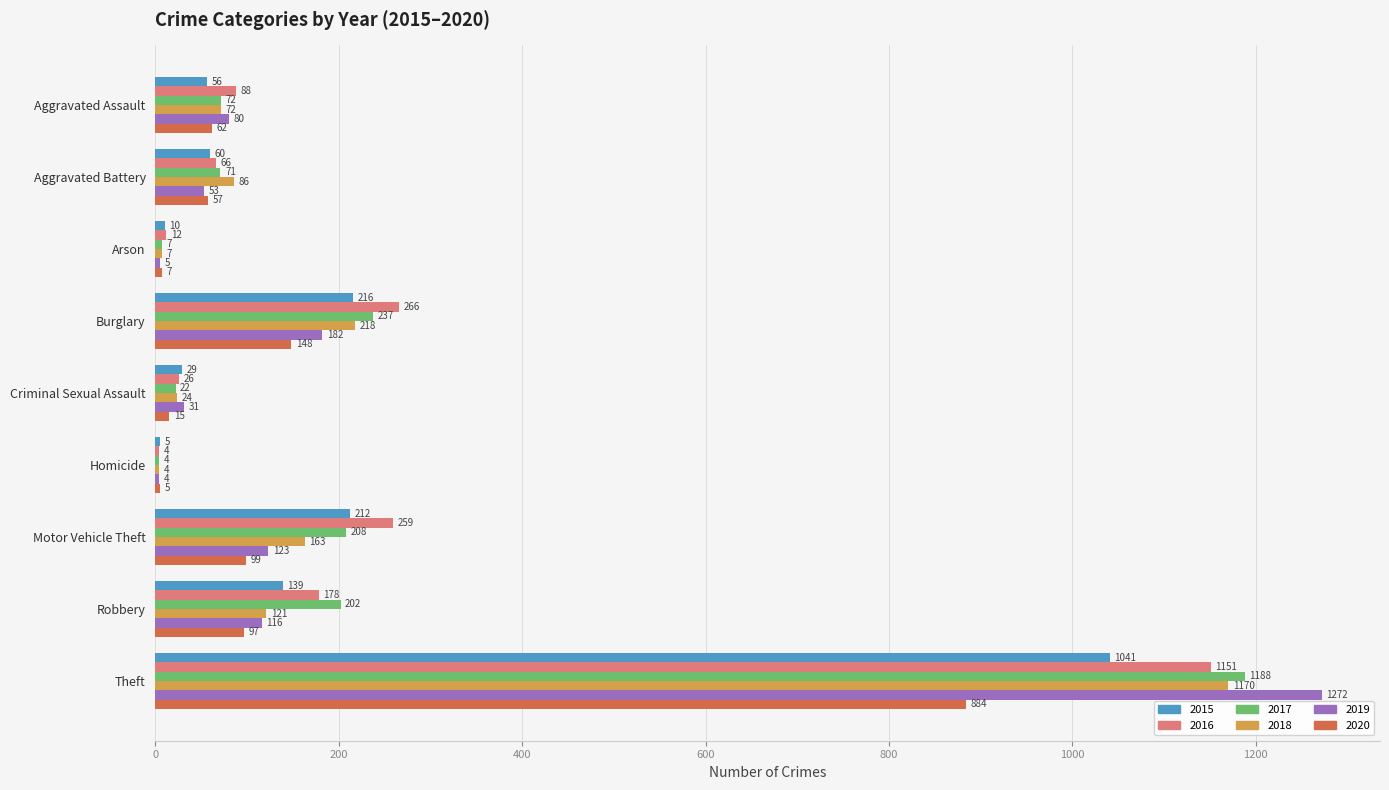

Between Aggravated Battery and Burglary, which series saw the biggest shift?

2016